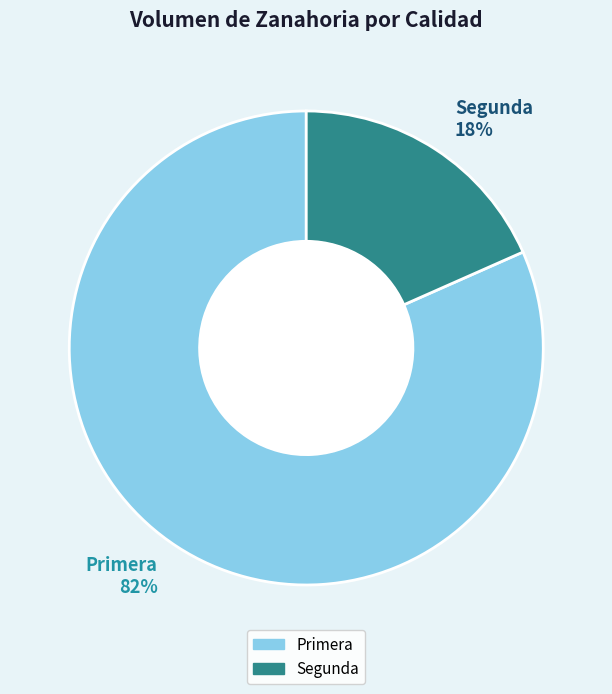

Rank the categories by value from lowest to highest.

Segunda, Primera